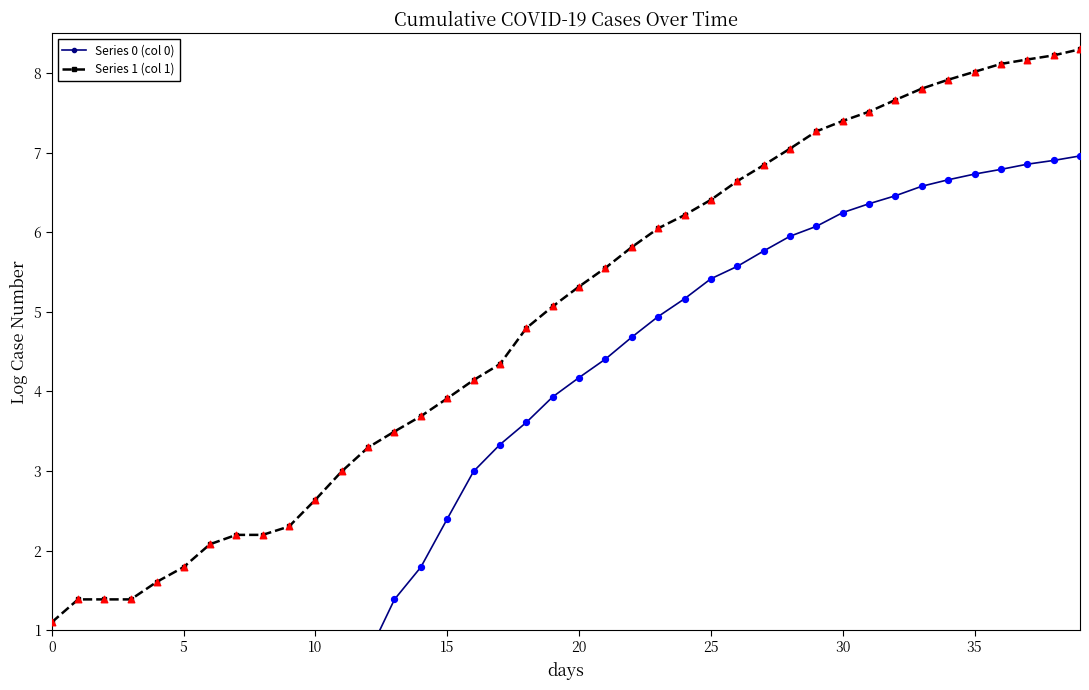

What are all the series names shown in the legend?

Series 0 (col 0), Series 1 (col 1)